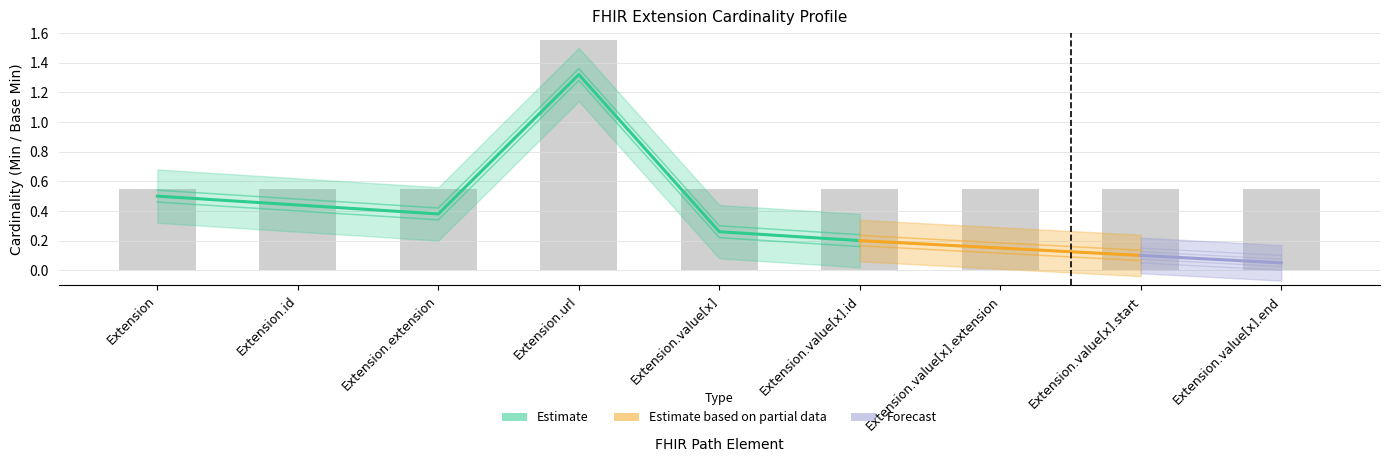

Reading right to left, what are all the values shown in this chart?

0.6	0.6	0.6	0.6	0.6	1.6	0.6	0.6	0.6